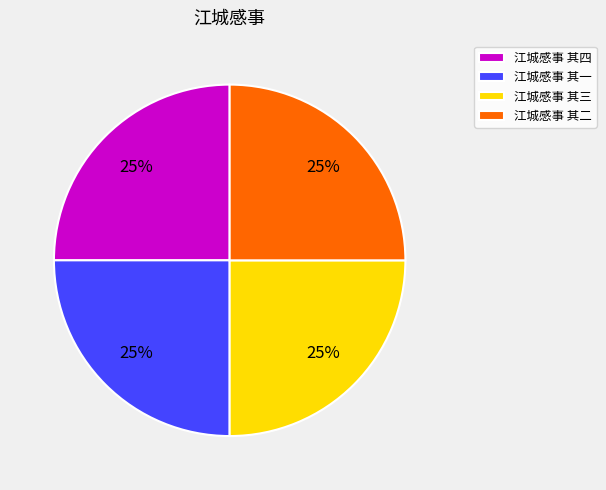

To the nearest percent, what is the combined percentage of 江城感事 其一 and 江城感事 其四?

50%